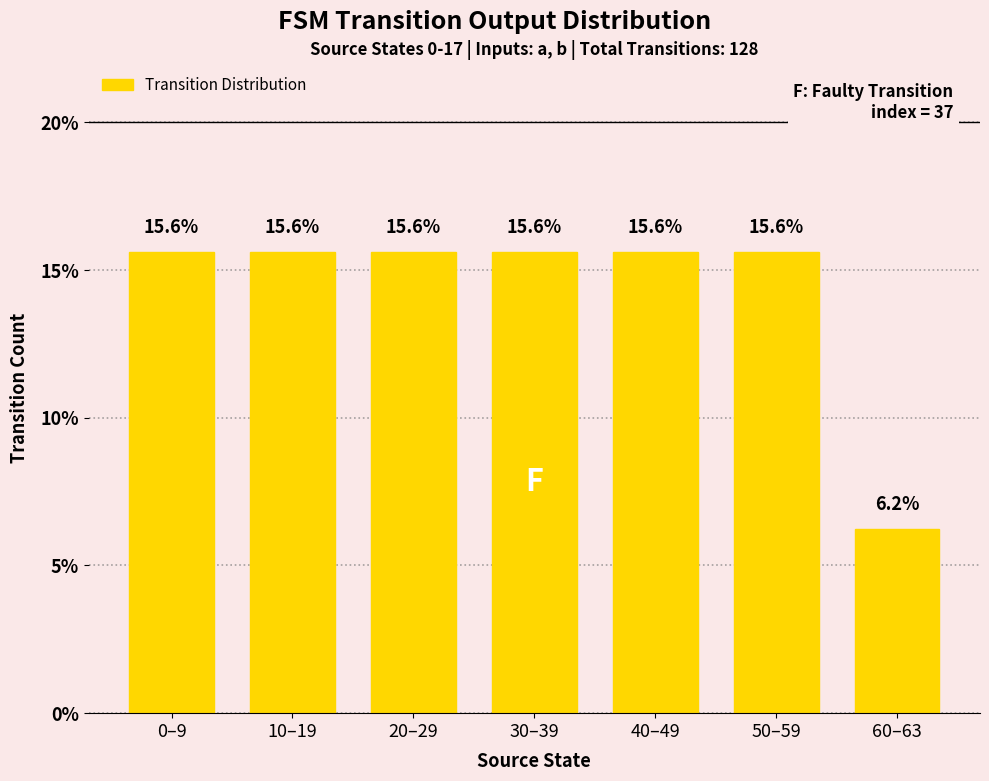

How many bars are there in total?

7